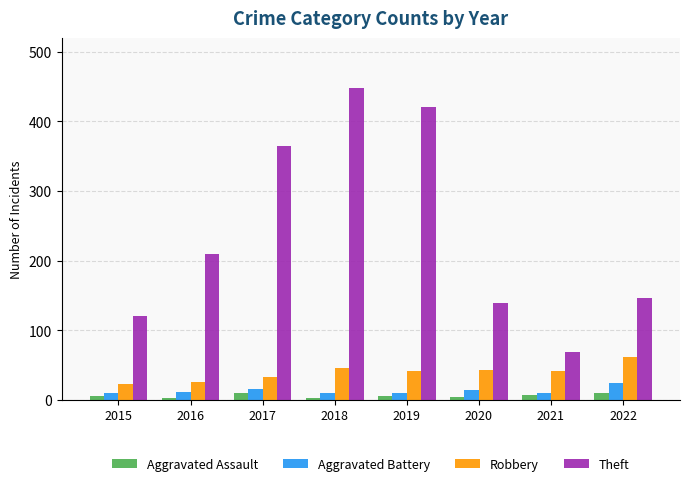

What is the value of the Aggravated Battery bar at the 3rd from the left?

15